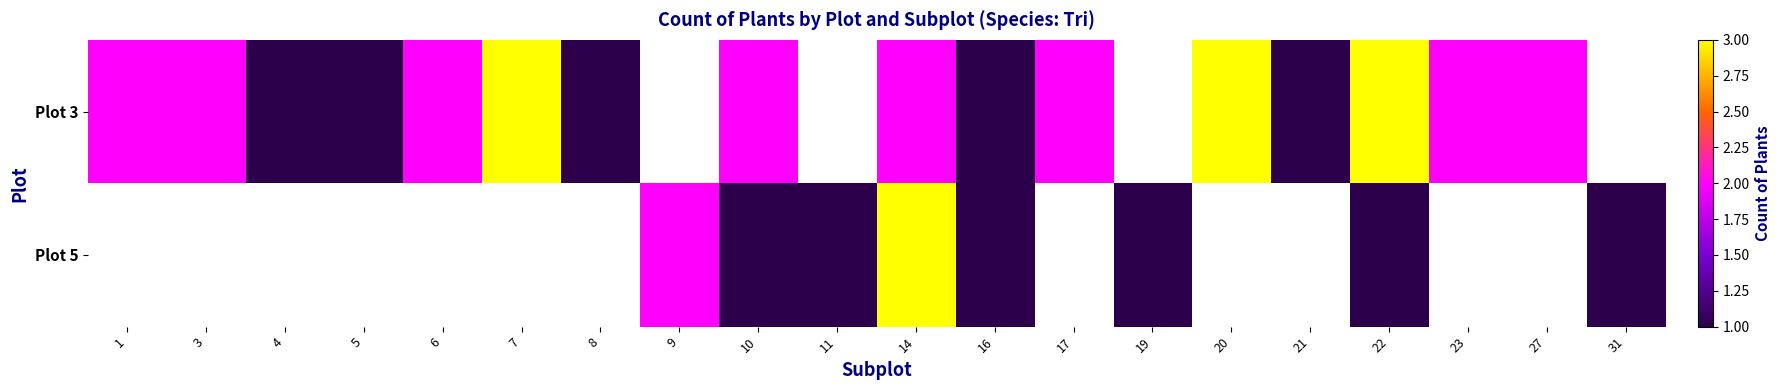

Which series changed the most between 16 and 31?

Plot 5